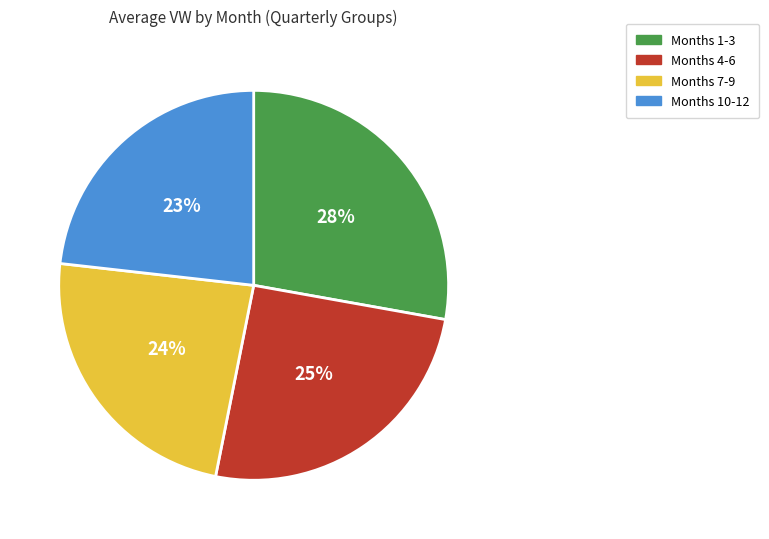

Combined, do Months 10-12 and Months 4-6 account for over 50%?

No